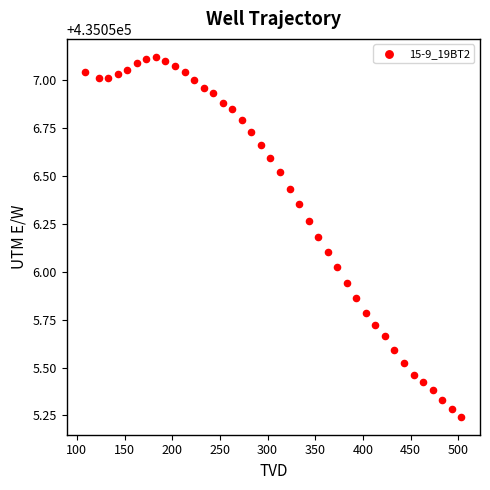

What is the range of Y values (max minus min)?

1.9